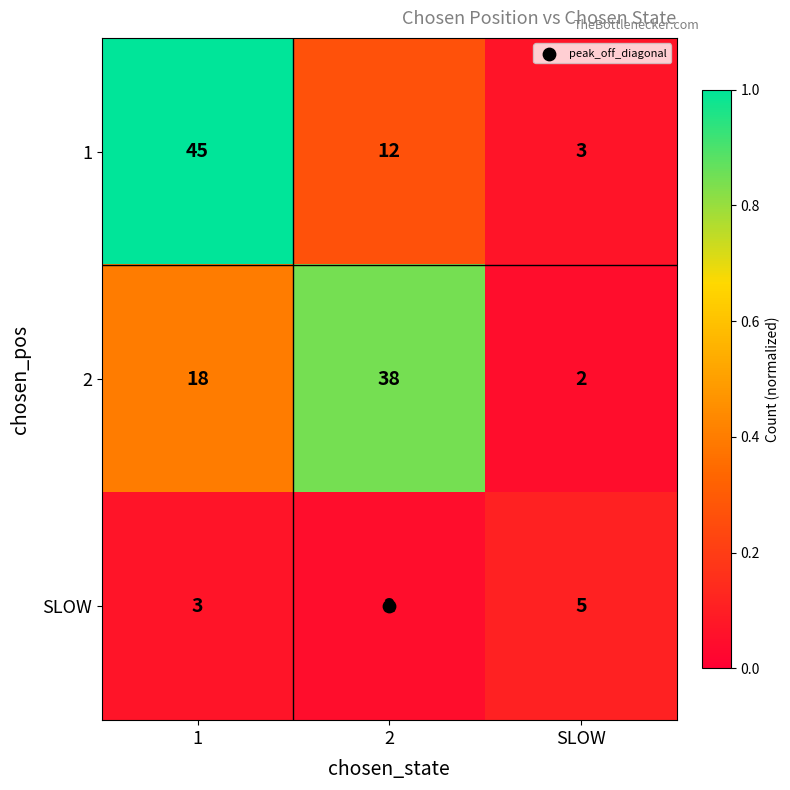

The 1 series shows 26 at 1. True or false?

False